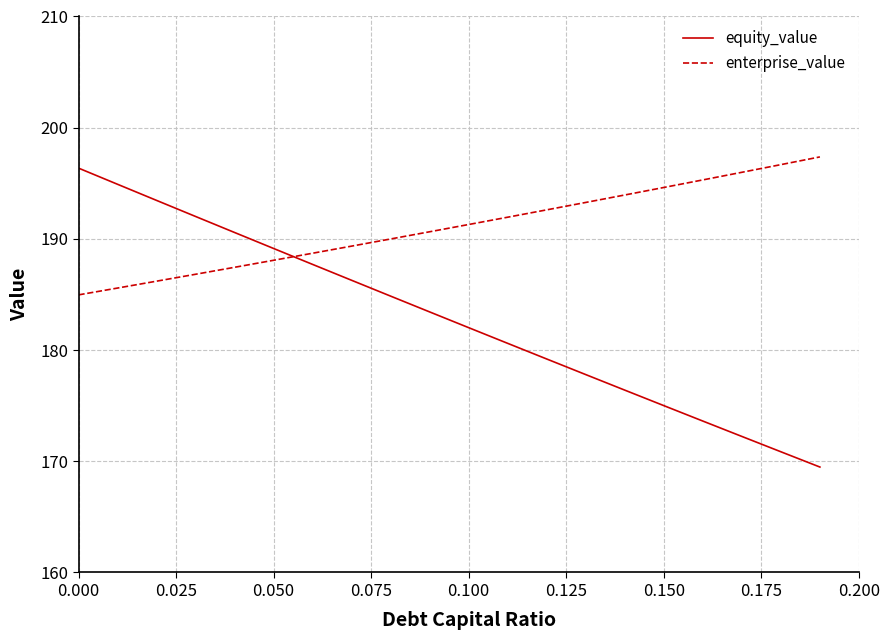

Which series has the widest spread of values?

equity_value